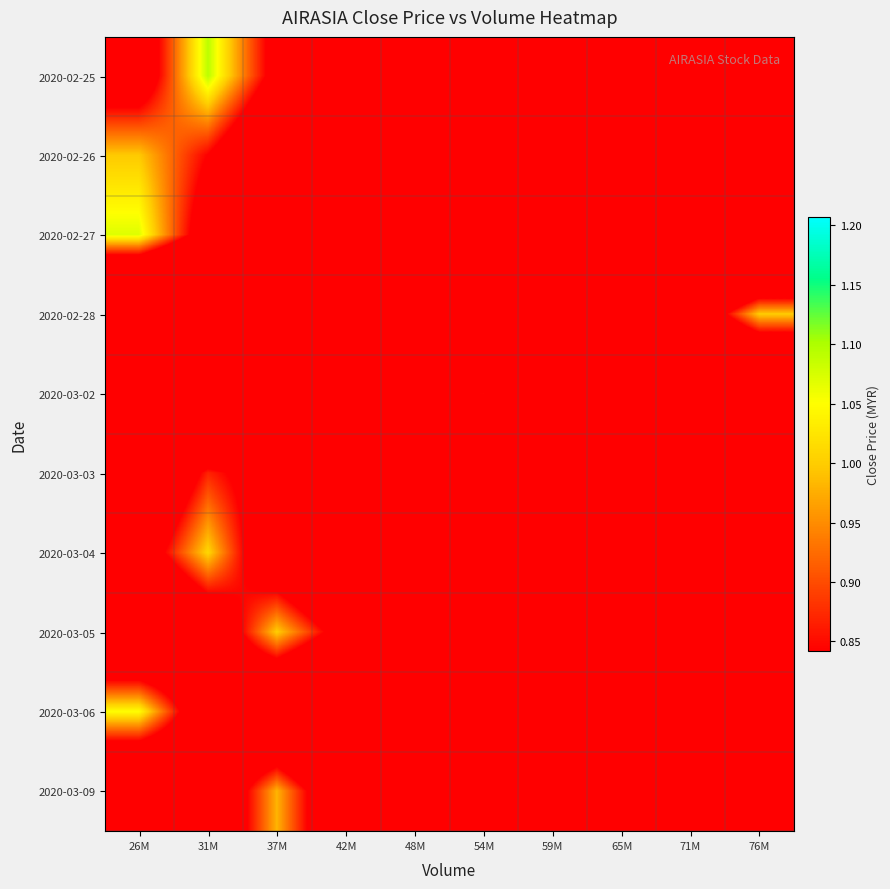

What is the smallest value displayed?

0.2